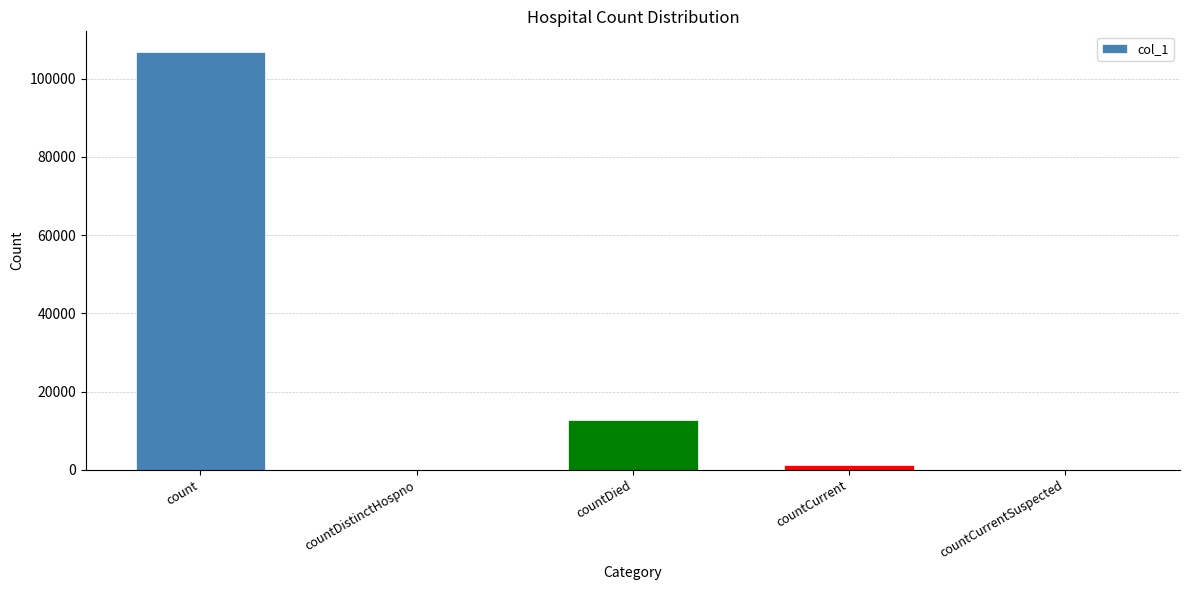

What is the difference between the values at count and countDistinctHospno?

106762